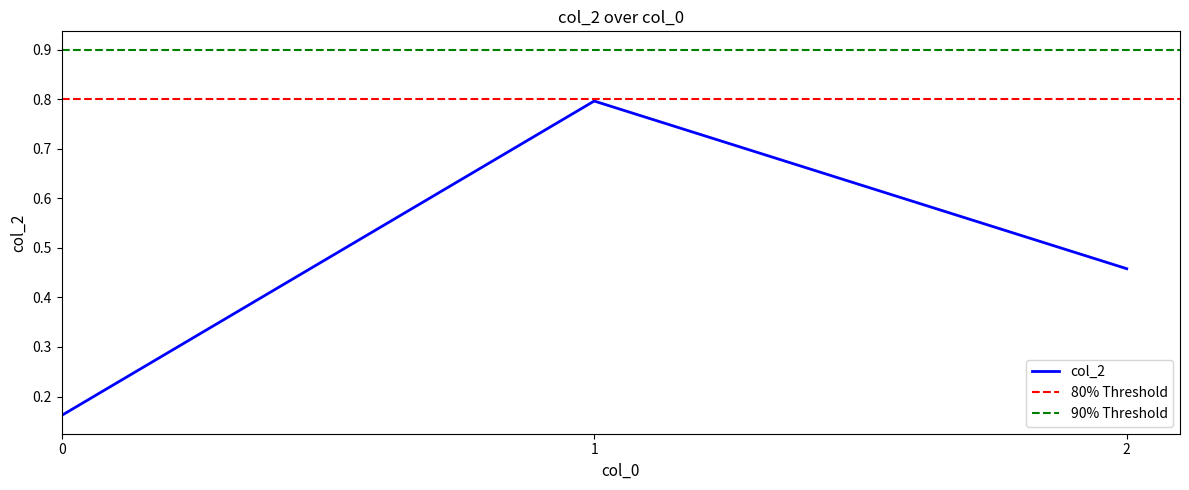

How many data points does each series have?

3